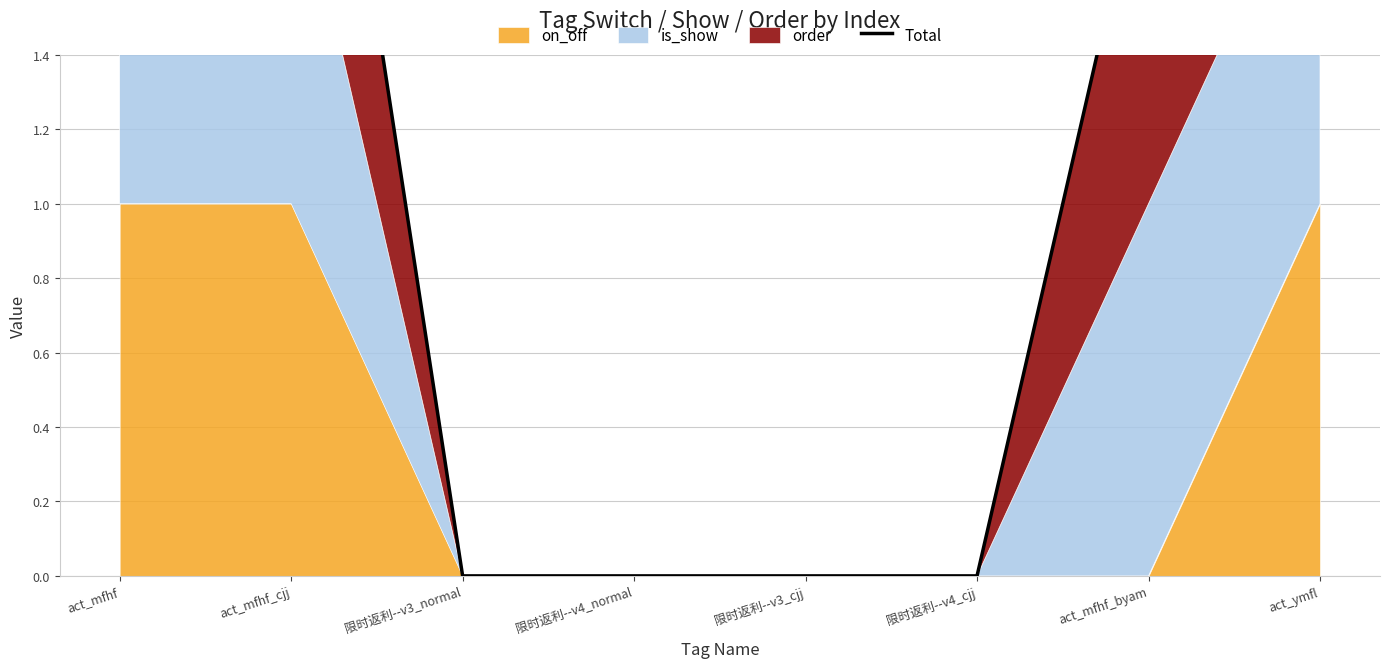

The value at 限时返利--v3_normal is 0. True or false?

True